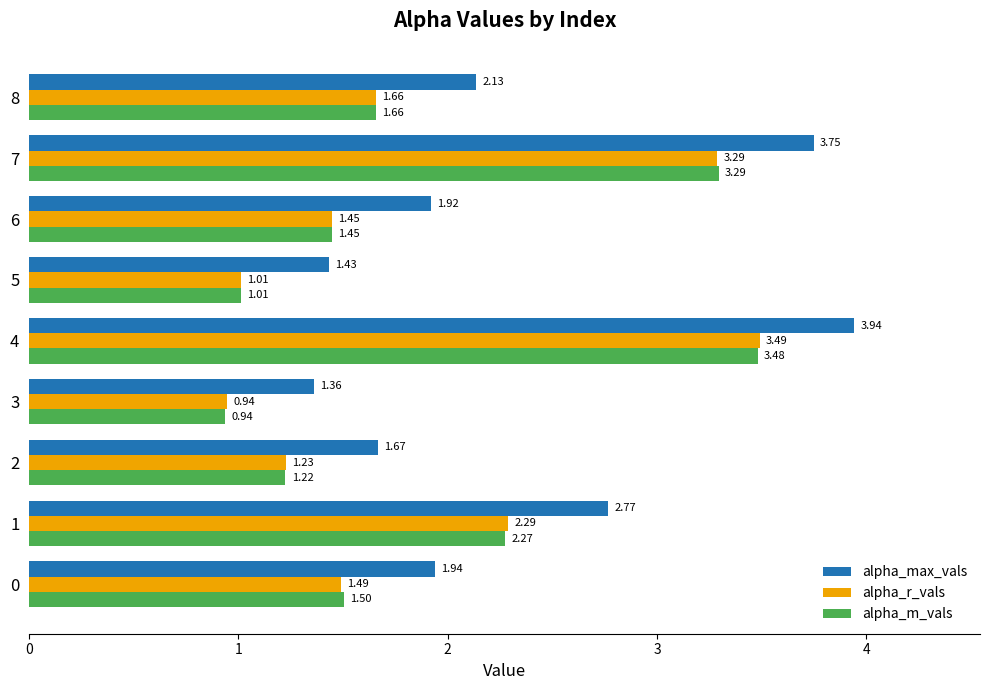

What are all the series names shown in the legend?

alpha_max_vals, alpha_r_vals, alpha_m_vals